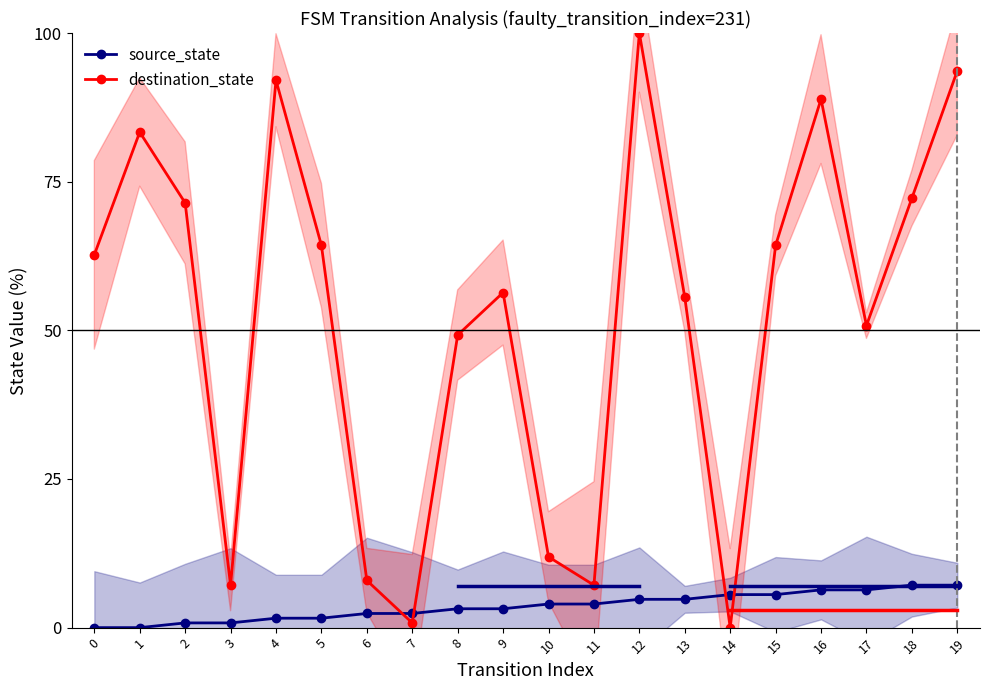

Reading right to left, what are all the values shown in this chart?

source_state: 19=7.1	18=7.1	17=6.3	16=6.3	15=5.6	14=5.6	13=4.8	12=4.8	11=4.0	10=4.0	9=3.2	8=3.2	7=2.4	6=2.4	5=1.6	4=1.6	3=0.8	2=0.8	1=0.0	0=0.0
destination_state: 19=93.7	18=72.2	17=50.8	16=88.9	15=64.3	14=0.0	13=55.6	12=100.0	11=7.1	10=11.9	9=56.3	8=49.2	7=0.8	6=7.9	5=64.3	4=92.1	3=7.1	2=71.4	1=83.3	0=62.7